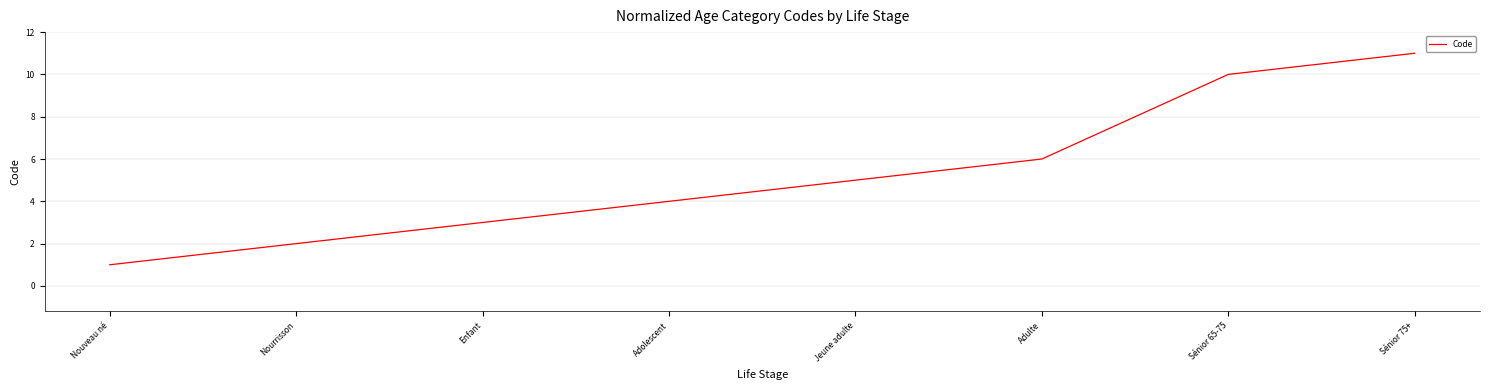

How many values are between 3 and 10?

5